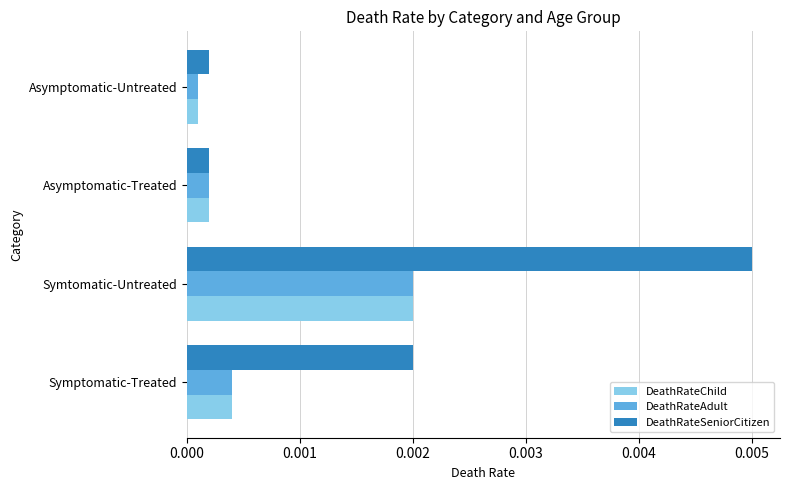

Which series has the largest range (max minus min)?

DeathRateSeniorCitizen